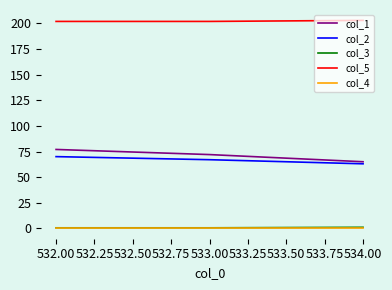

The value of col_5 at 533.00 is 44.8. True or false?

False